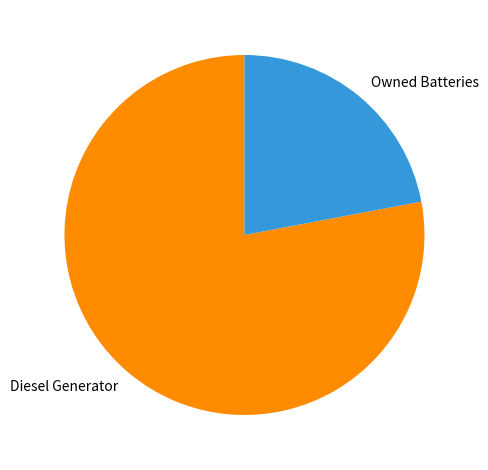

Count the number of slices in the pie.

2